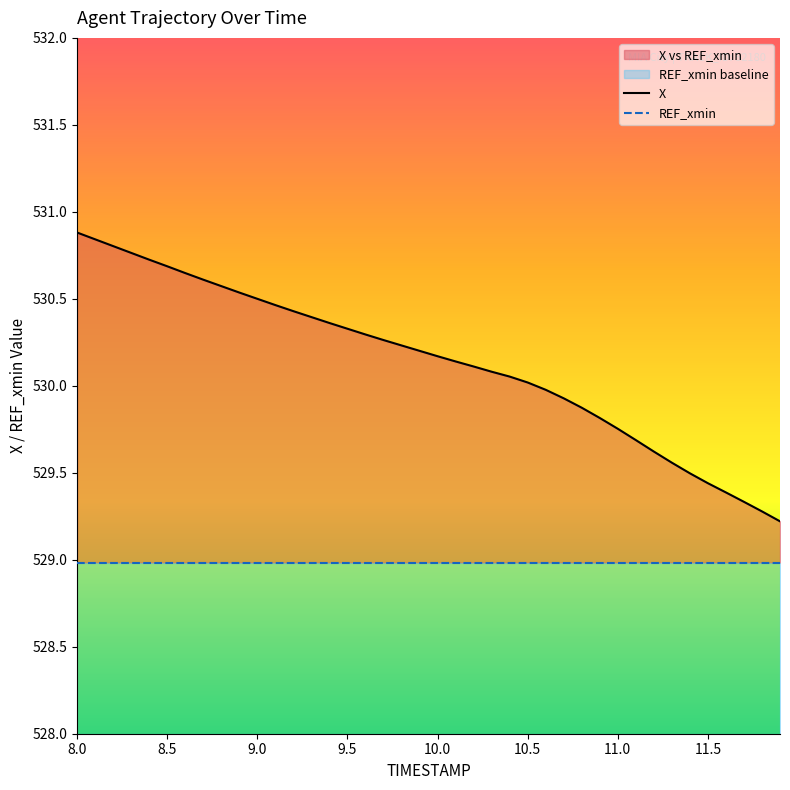

What is the smallest value displayed?

529.0